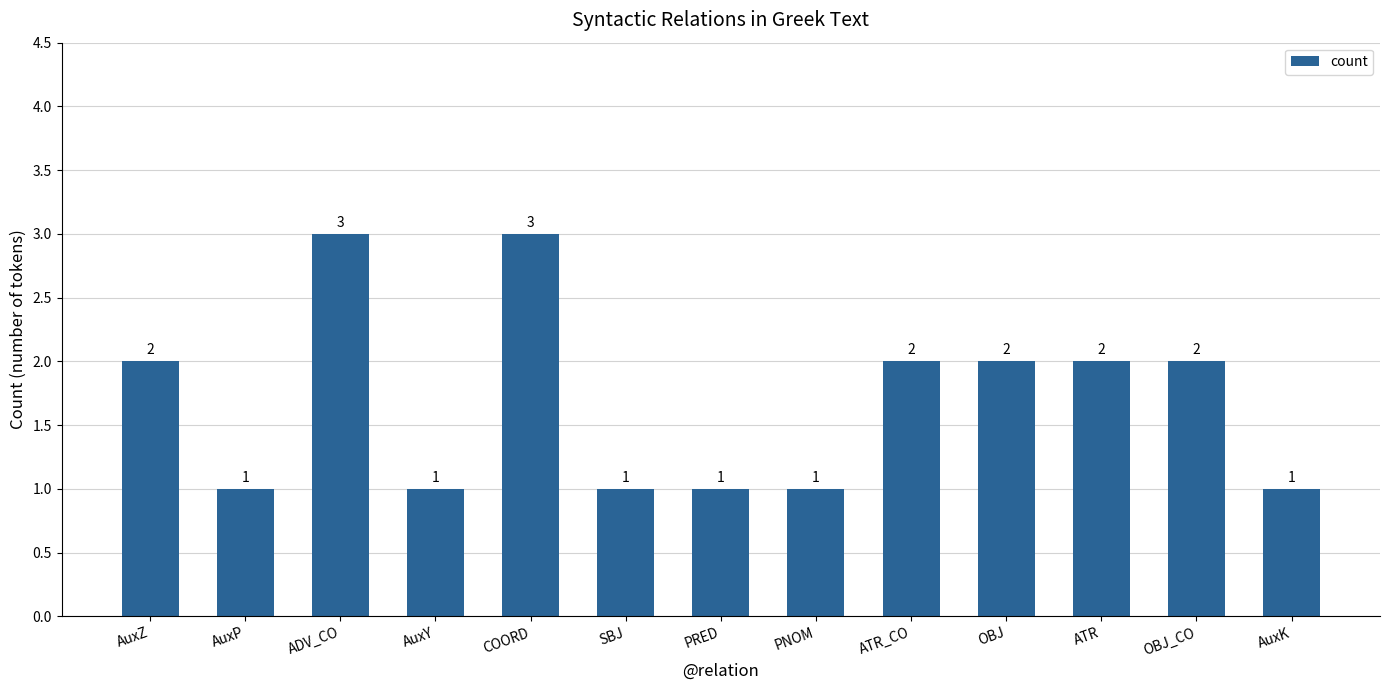

Reading left to right, transcribe all the data shown in this chart.

AuxZ=2	AuxP=1	ADV_CO=3	AuxY=1	COORD=3	SBJ=1	PRED=1	PNOM=1	ATR_CO=2	OBJ=2	ATR=2	OBJ_CO=2	AuxK=1